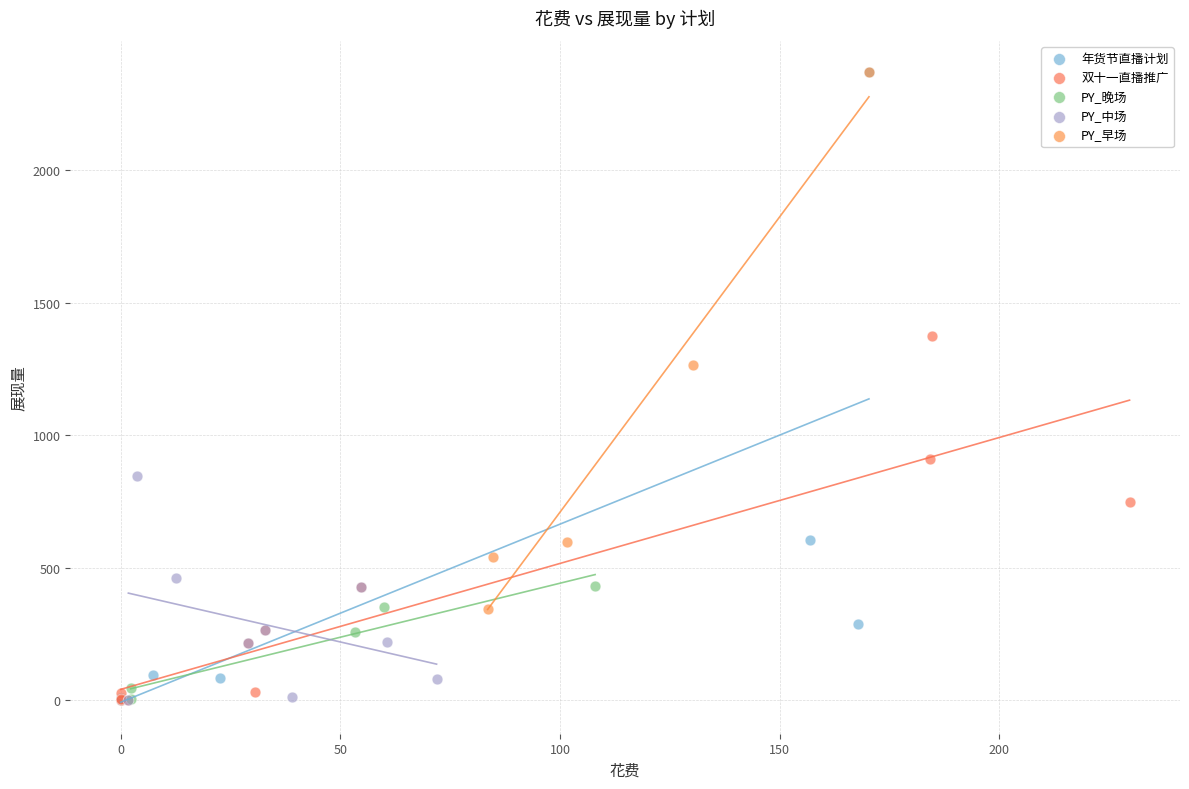

Which series has the widest spread of Y values?

年货节直播计划